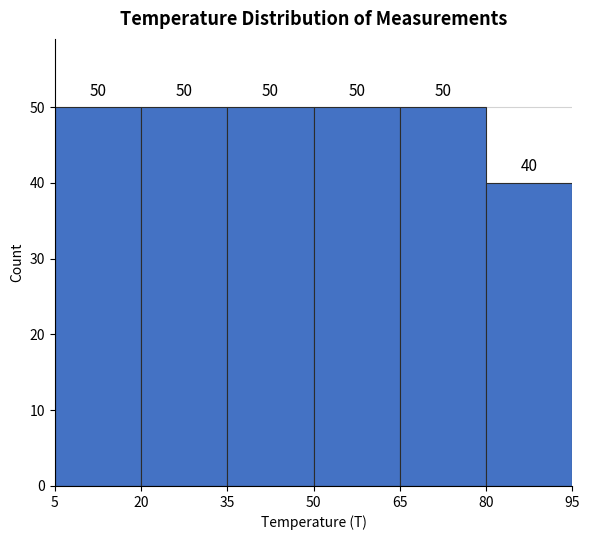

What is the height of the bar covering 35 to 50 on the x-axis?

50